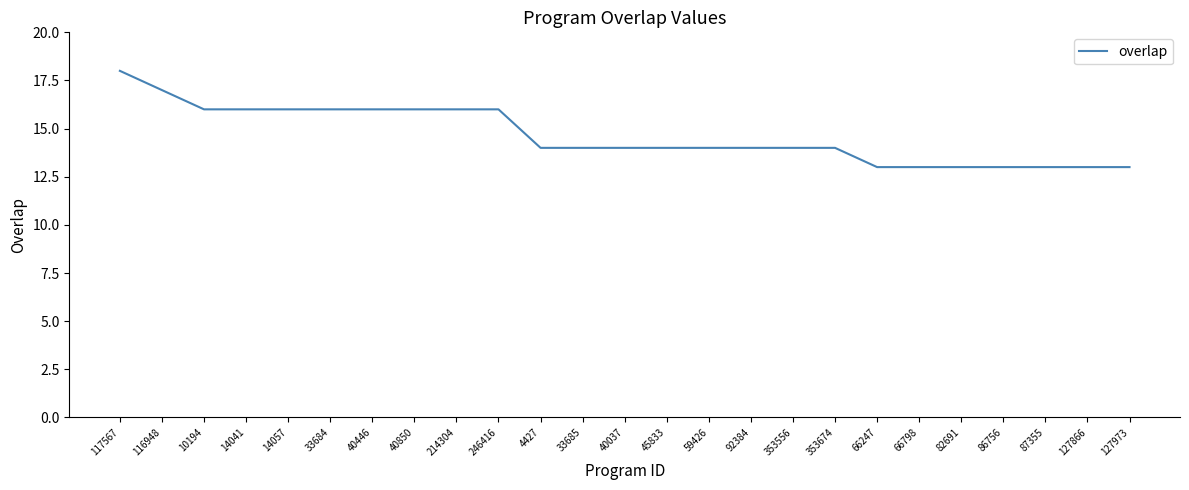

Which label corresponds to the largest value in the chart?

117567